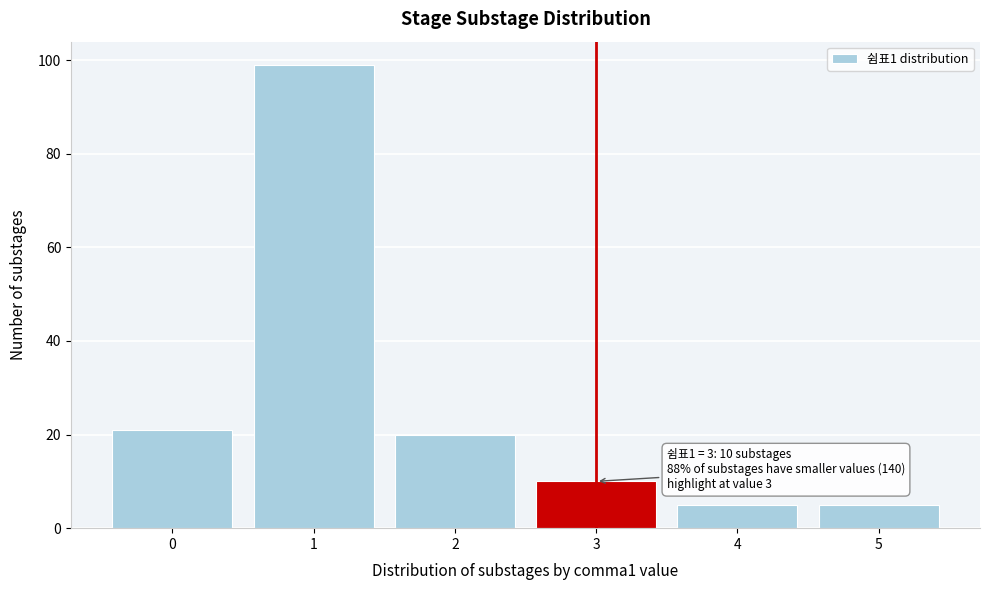

Reading right to left, what are all the values shown in this chart?

5=5	4=5	3=10	2=20	1=99	0=21